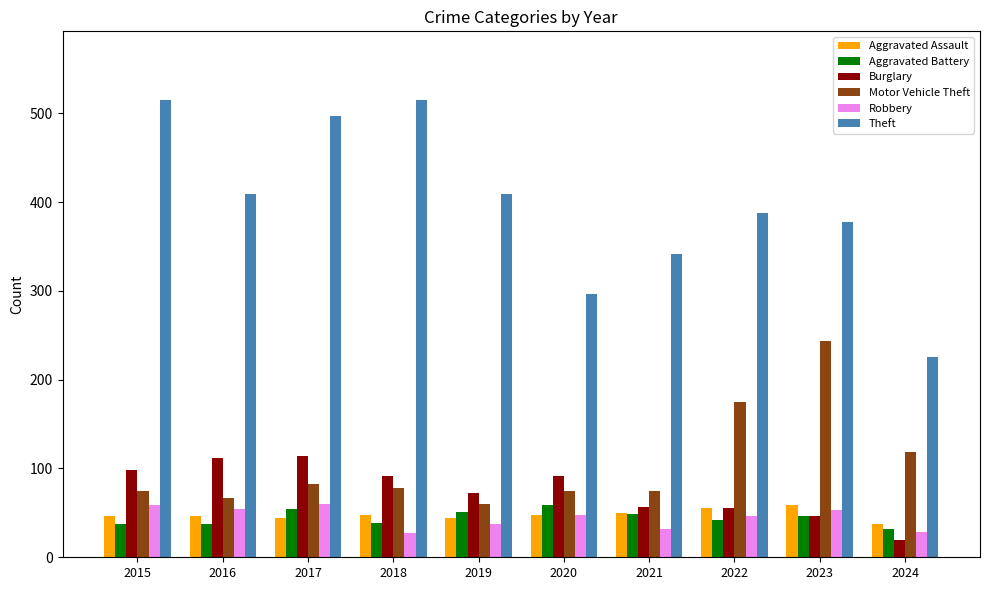

What is the value of the Theft bar at the 8th from the left?

388